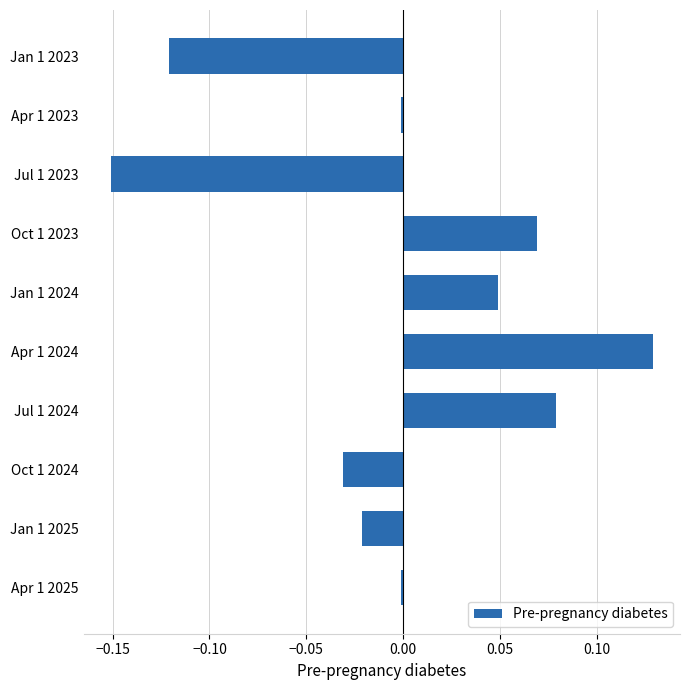

Count the number of categories in the chart.

10